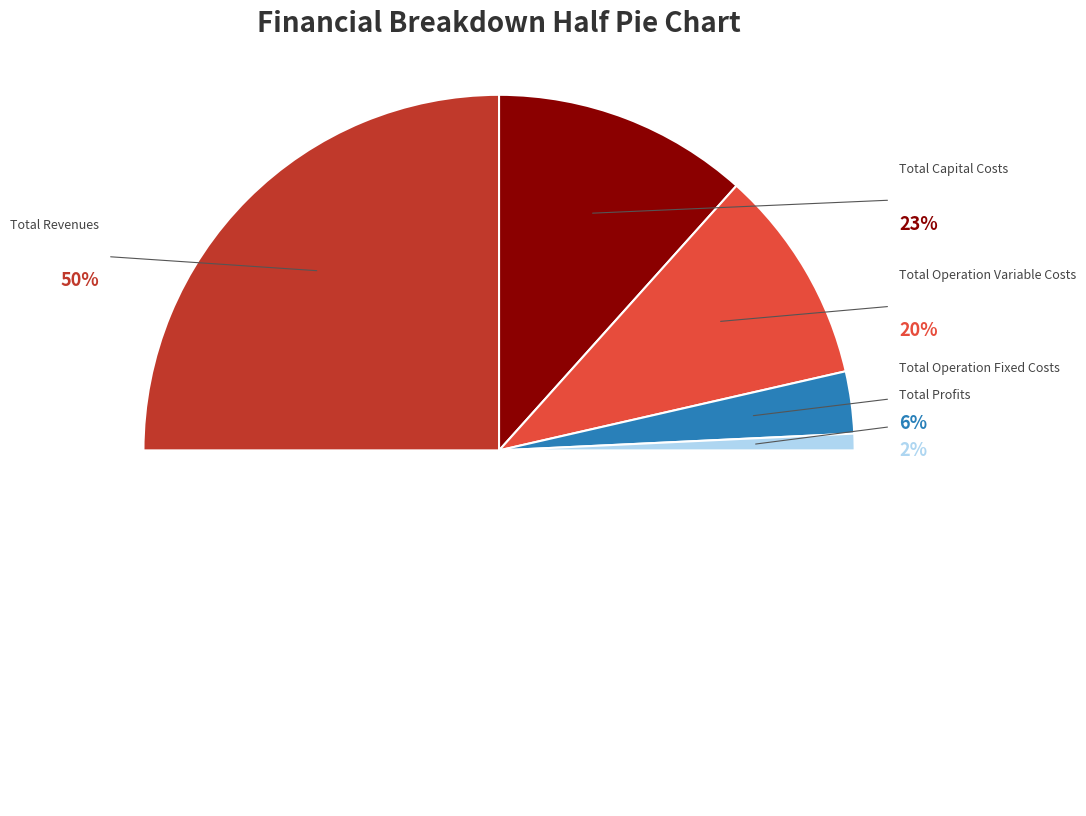

What is the ratio of the value at Total Operation Fixed Costs to the value at Total Profits?

3.7